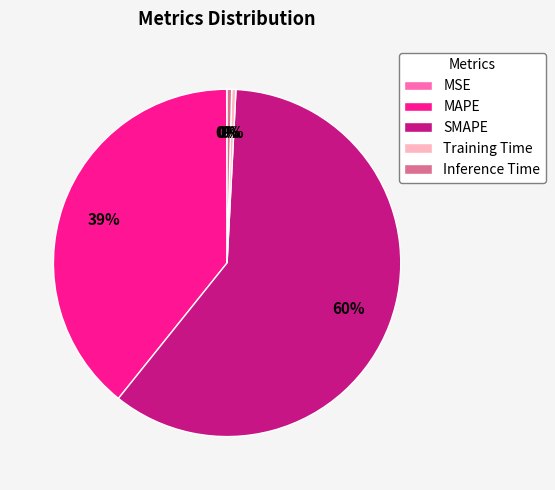

Which slice is the largest?

SMAPE